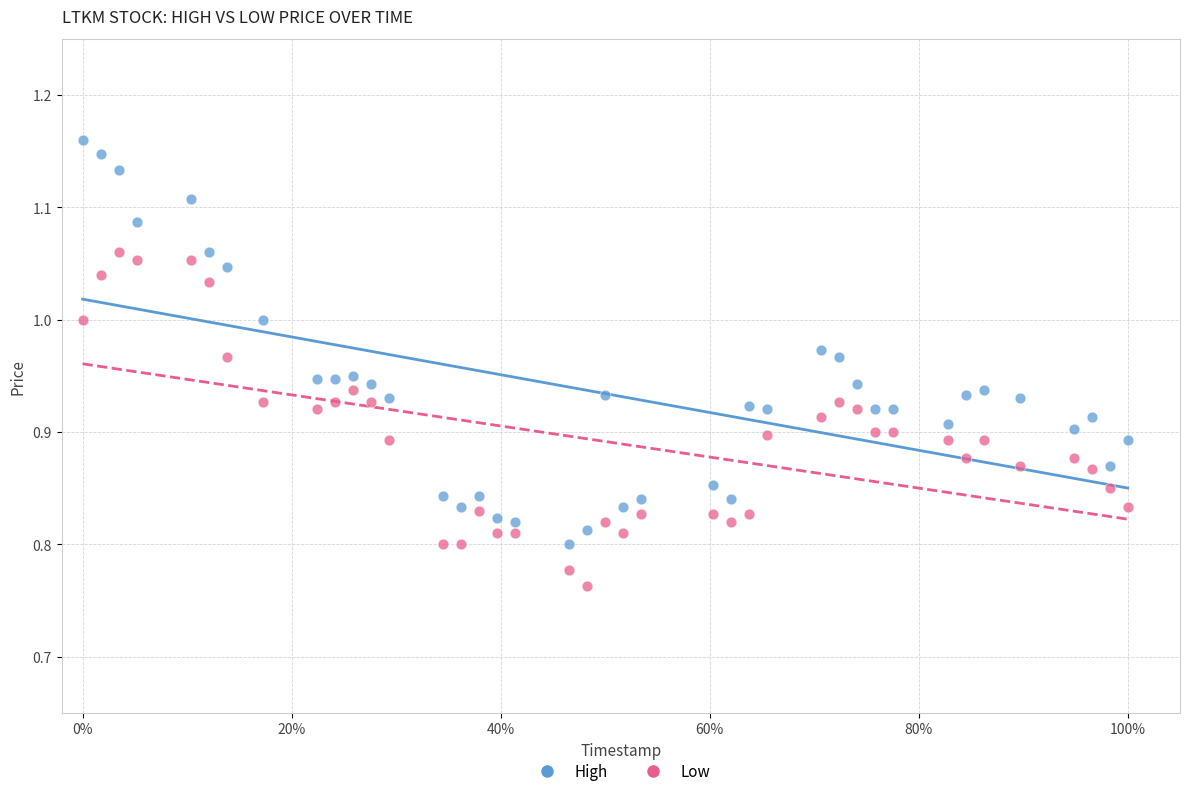

Which series contains the highest Y value?

High